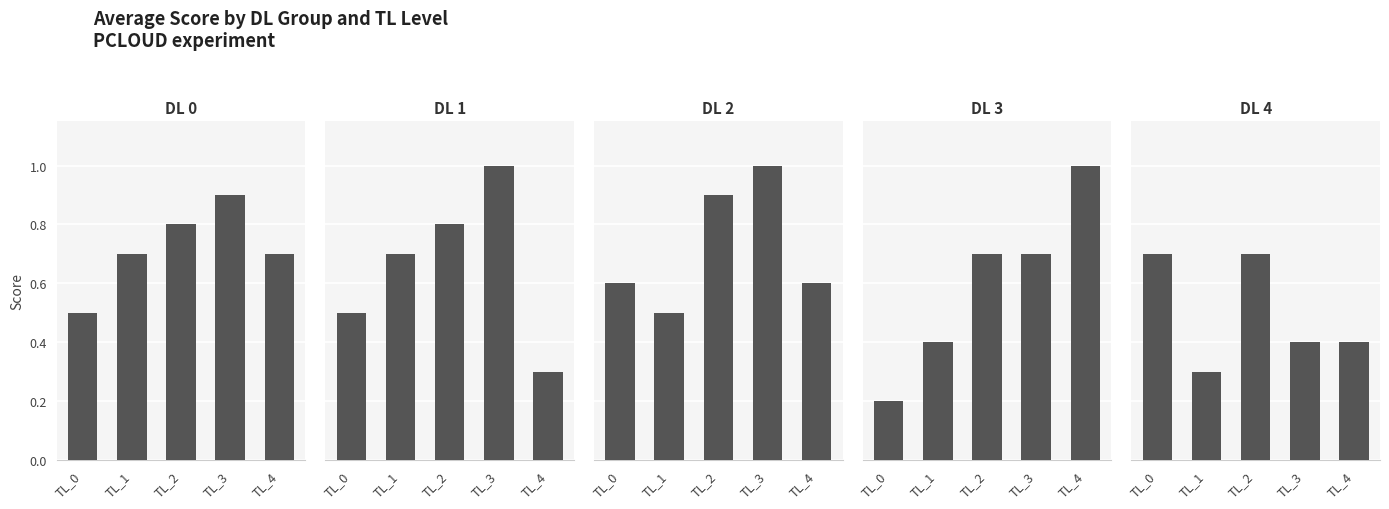

Which series has the widest spread of values?

DL_3